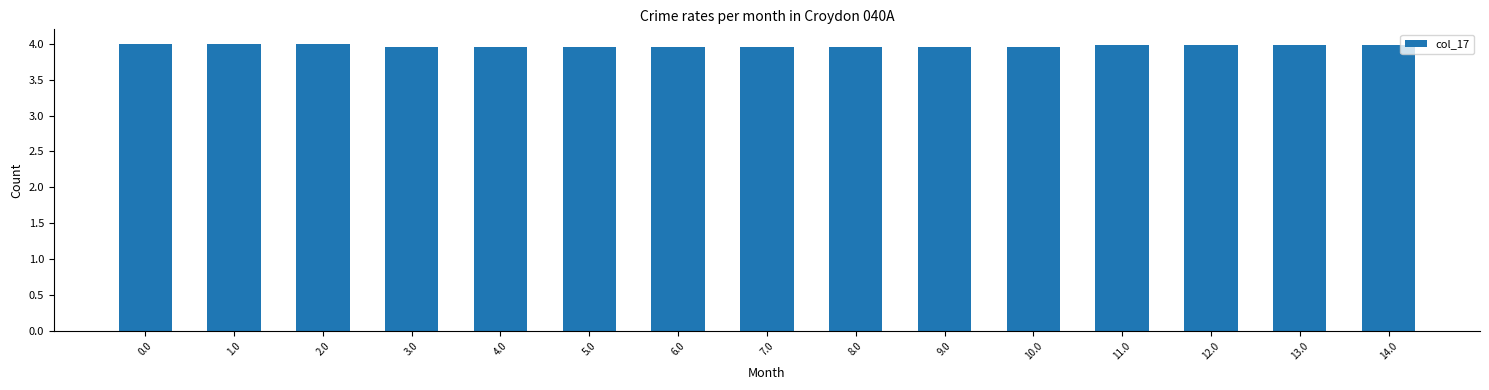

Reading left to right, what are all the values shown in this chart?

4.0	4.0	4.0	4.0	4.0	4.0	4.0	4.0	4.0	4.0	4.0	4.0	4.0	4.0	4.0